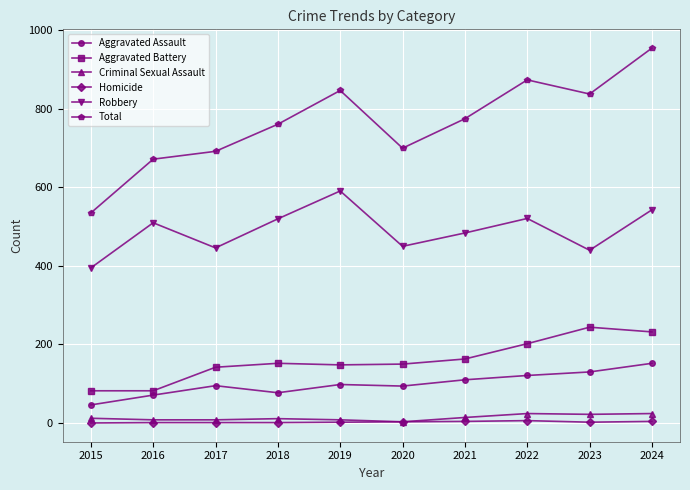

How many series are shown in this chart?

6